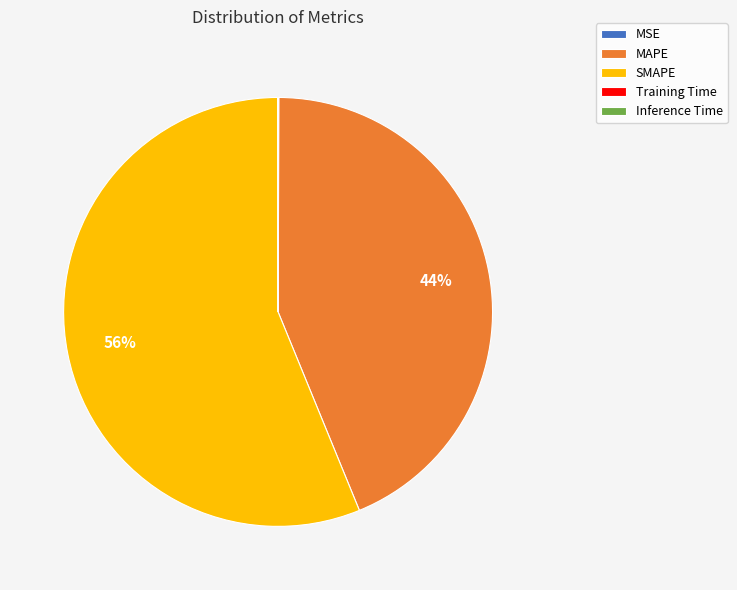

To the nearest percent, what is the average slice percentage?

20%